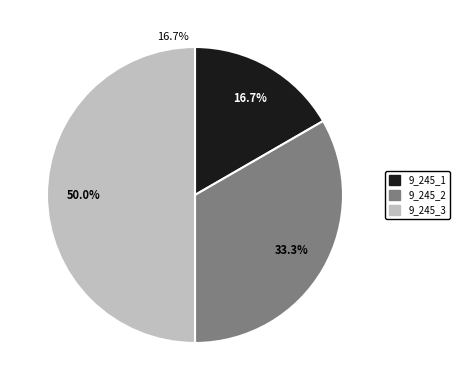

To the nearest percent, what portion does 9_245_1 represent?

17%